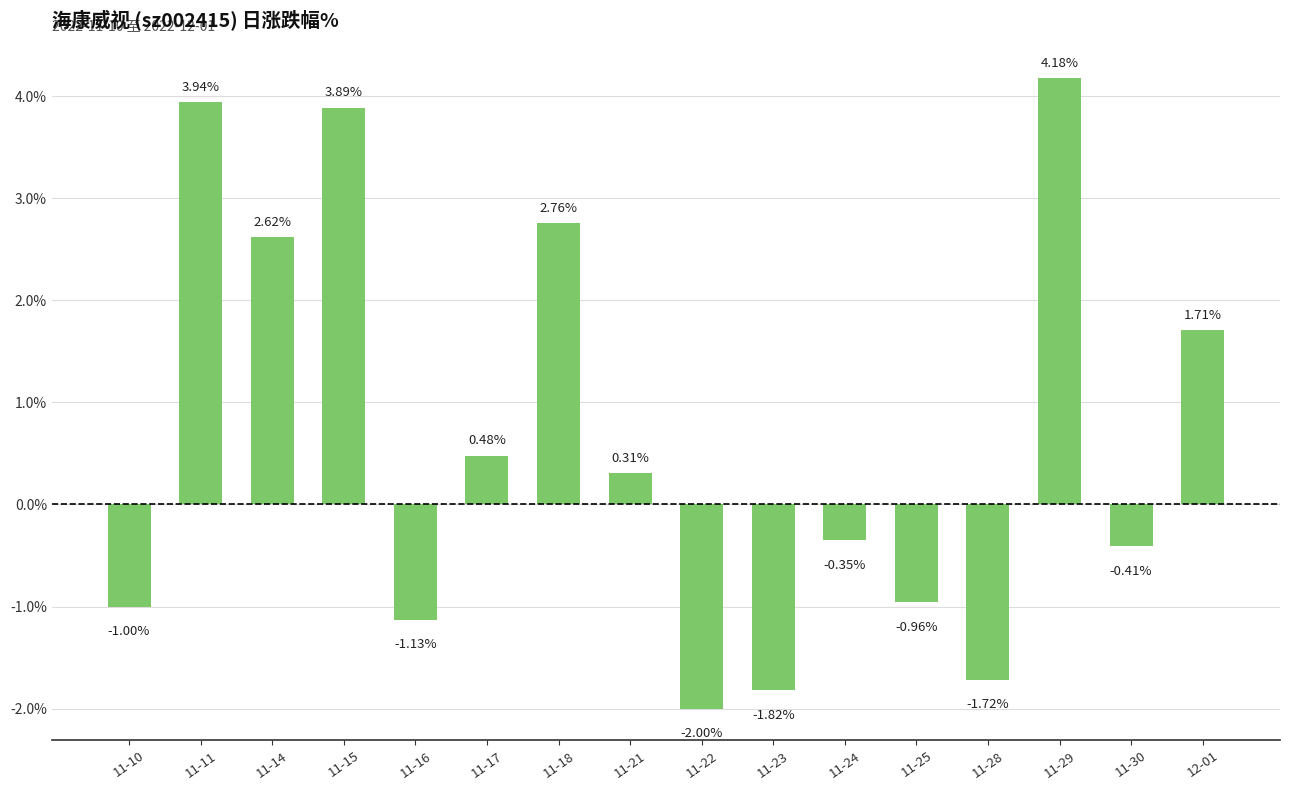

Rank the categories by value from highest to lowest.

11-29, 11-11, 11-15, 11-18, 11-14, 12-01, 11-17, 11-21, 11-24, 11-30, 11-25, 11-10, 11-16, 11-28, 11-23, 11-22